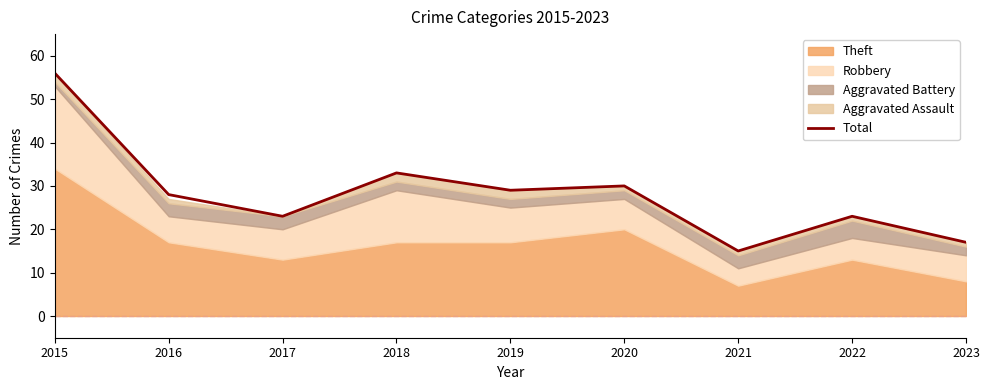

At which label does the data first exceed 28?

2015